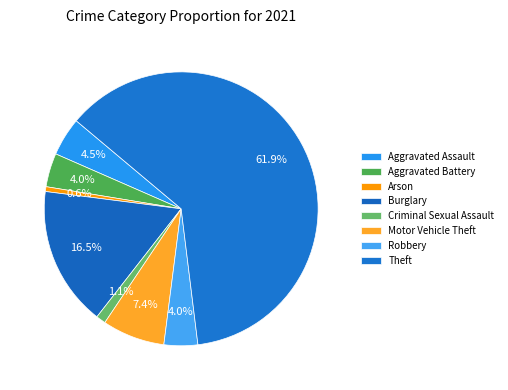

To the nearest percent, what portion does Motor Vehicle Theft represent?

7%